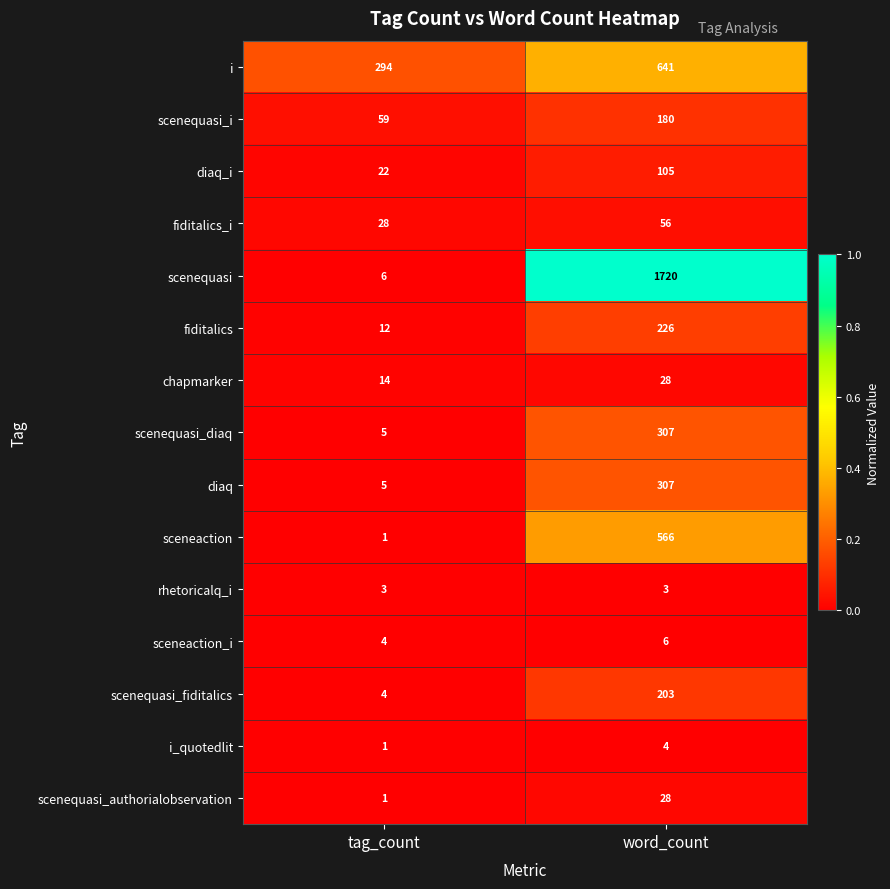

What is the spread (max minus min) of values at tag_count?

293